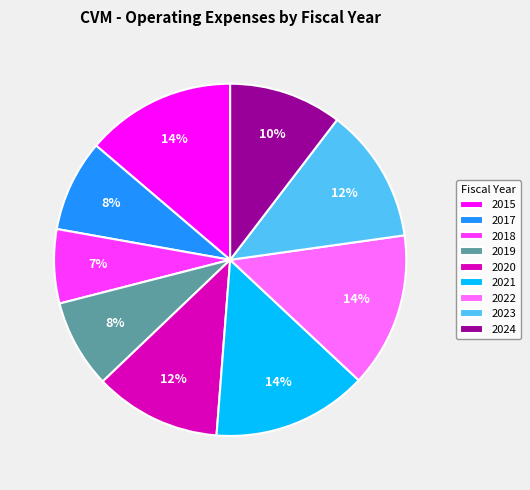

What percentage is the 2021 slice, to the nearest percent?

14%